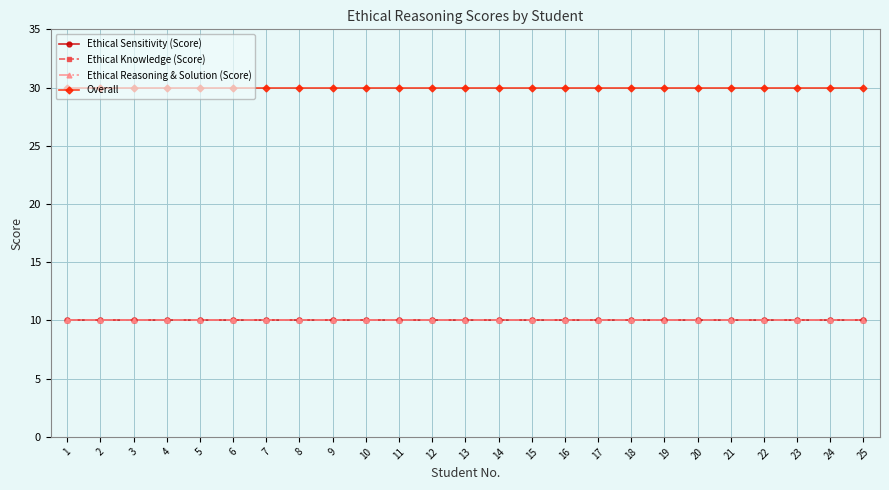

Does the chart have visible grid lines?

Yes